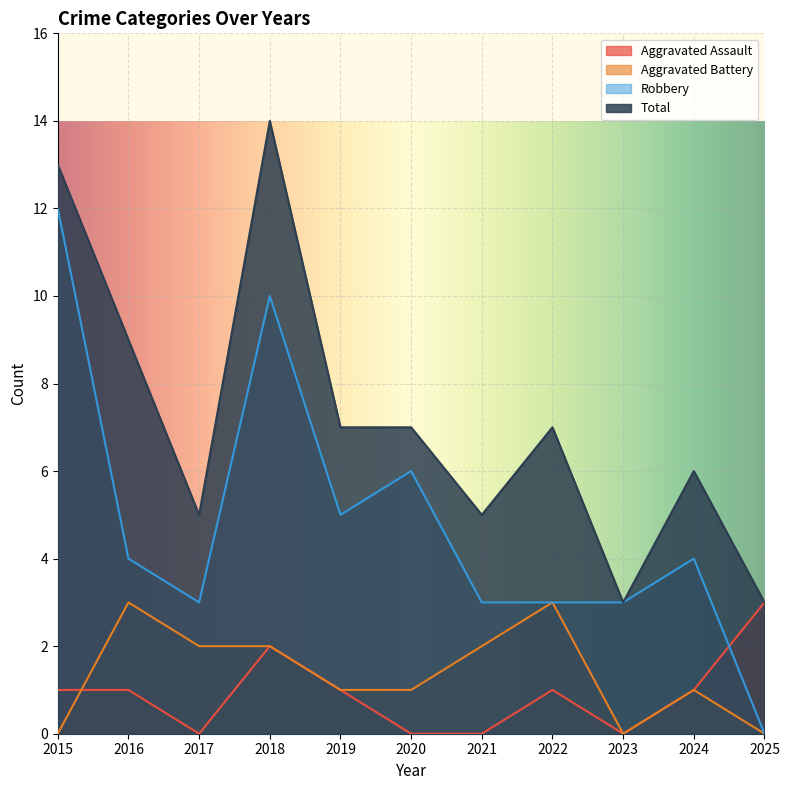

At which category does Aggravated Assault reach its first local peak?

2018